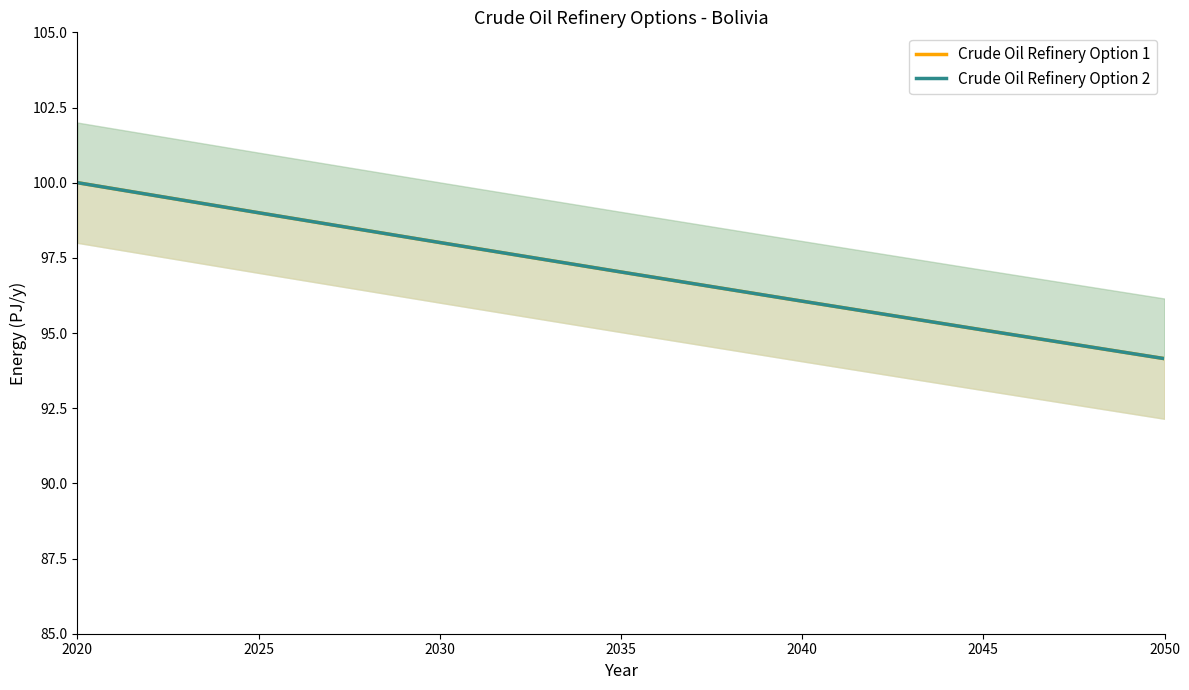

Reading left to right, extract all data points from this chart.

Crude Oil Refinery Option 1: 100.0	99.0	98.0	97.0	96.1	95.1	94.1
Crude Oil Refinery Option 2: 100.0	99.0	98.0	97.0	96.1	95.1	94.1